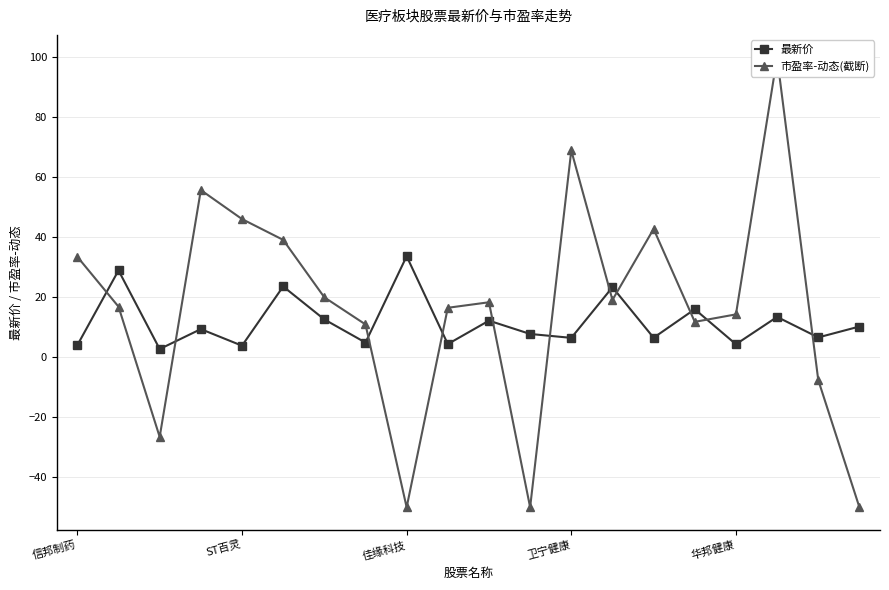

What is the sum of the 市盈率-动态(截断) values at 11 and 14?

-7.2